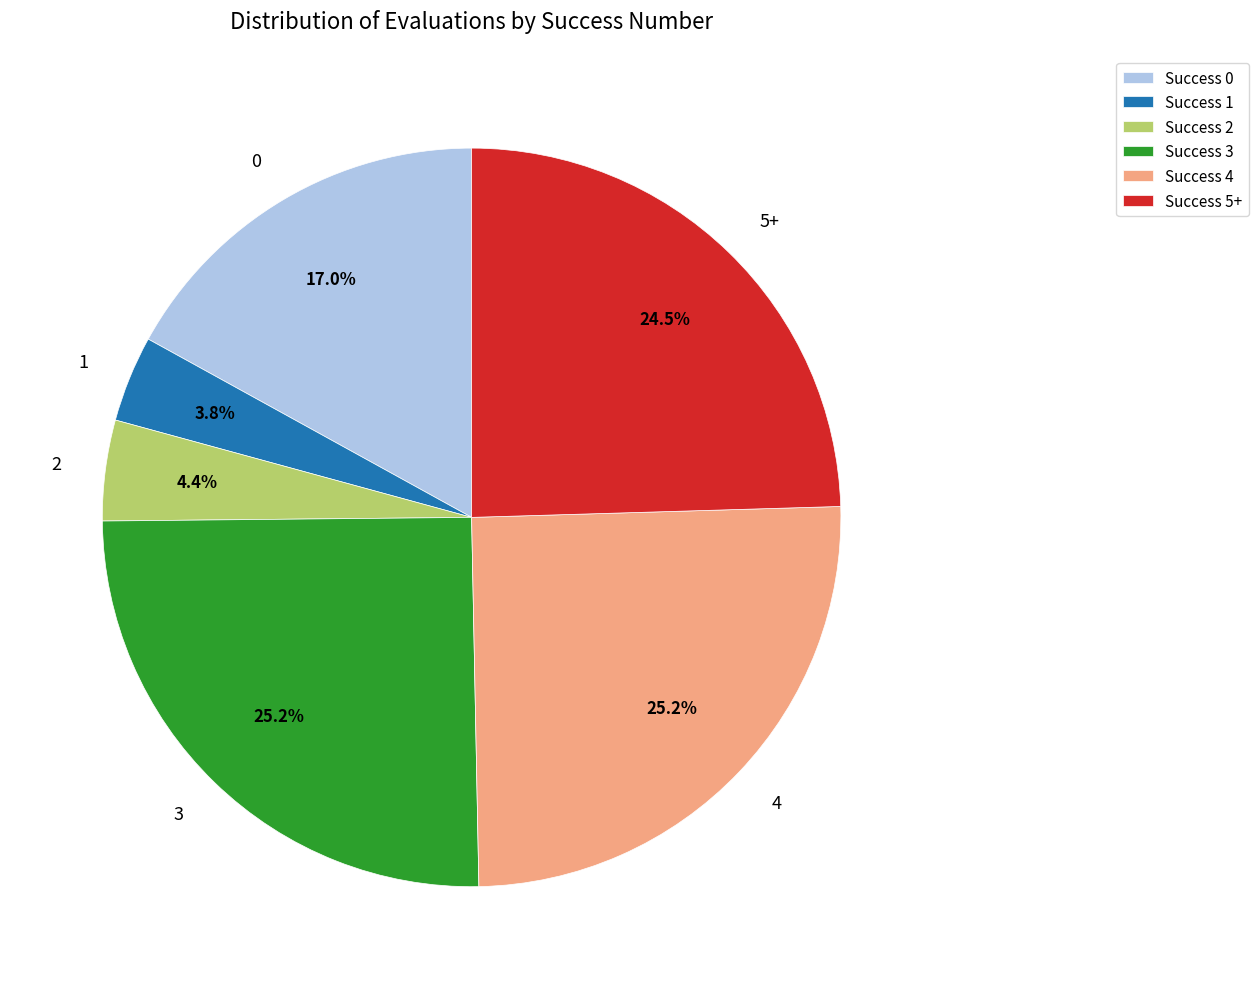

True or false: 3 accounts for 10% of the total.

False